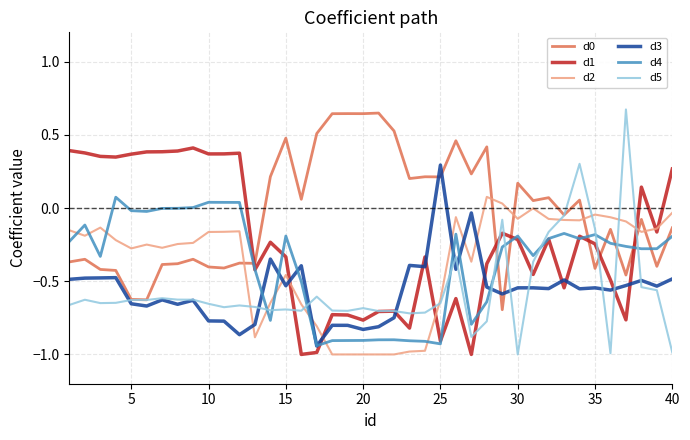

Which series has the widest spread of values?

d5